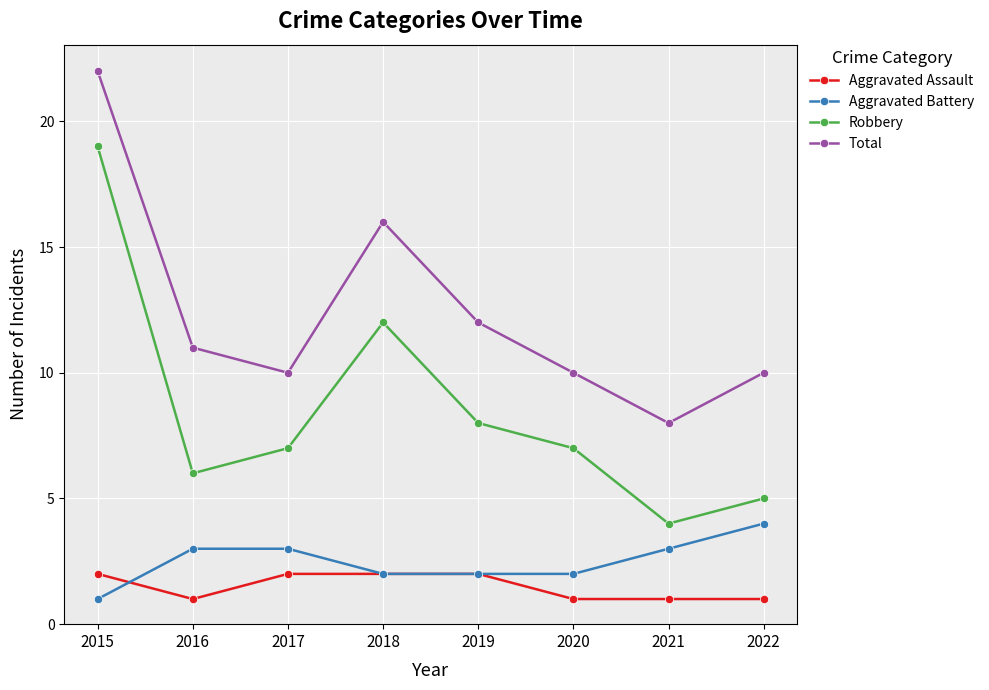

Is it true that Aggravated Battery equals 1 at 2019?

False